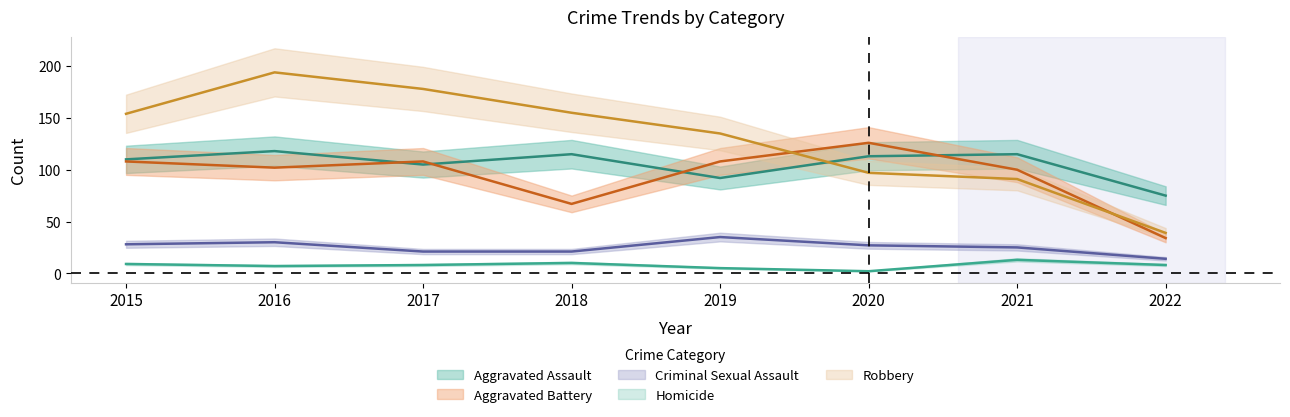

What are all the series names shown in the legend?

Aggravated Assault, Aggravated Battery, Criminal Sexual Assault, Homicide, Robbery